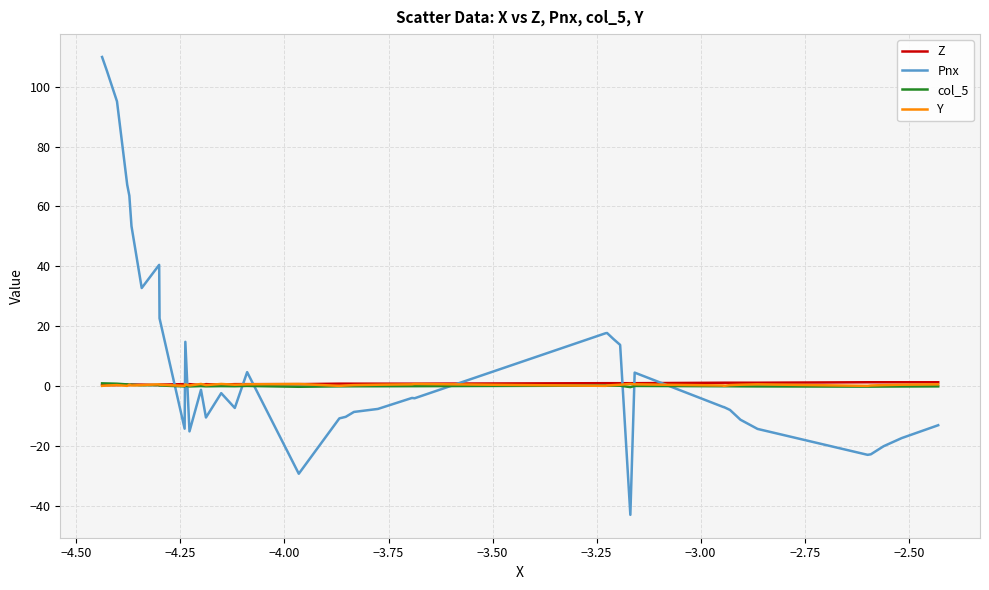

Which series has the largest range (max minus min)?

Pnx